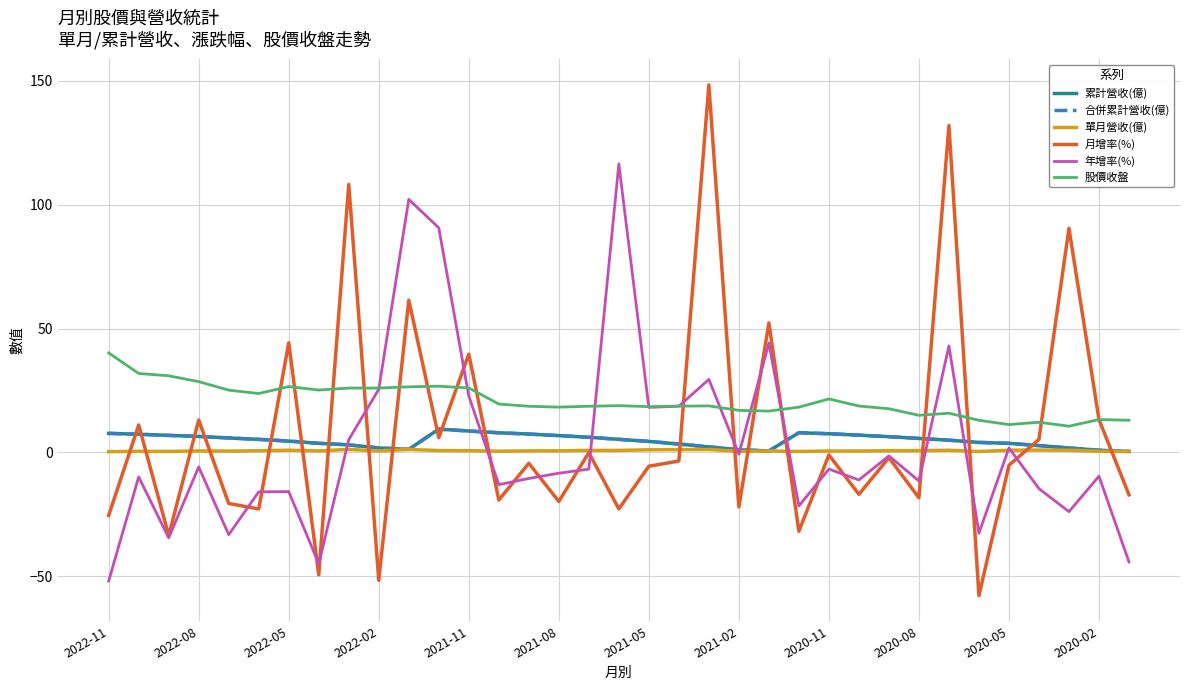

Does the chart have visible grid lines?

Yes